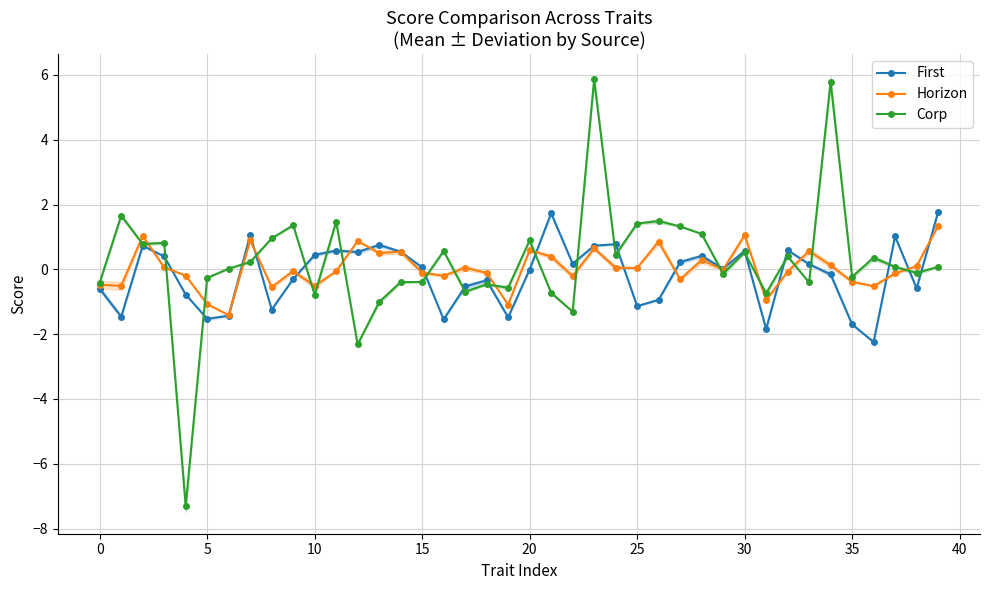

The Corp series shows 0.9 at 20. True or false?

True